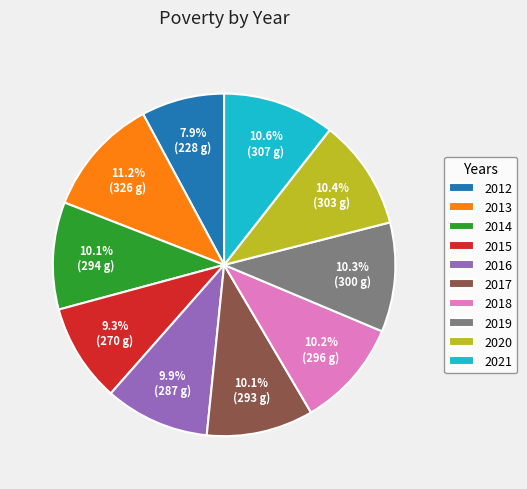

True or false: 2017 accounts for 5% of the total.

False